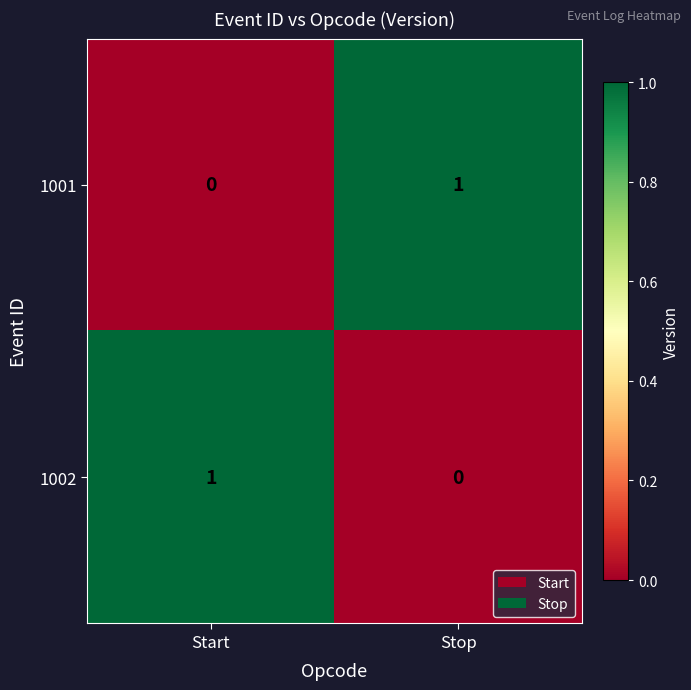

True or false: 1002 has a value of 1 at Stop.

False